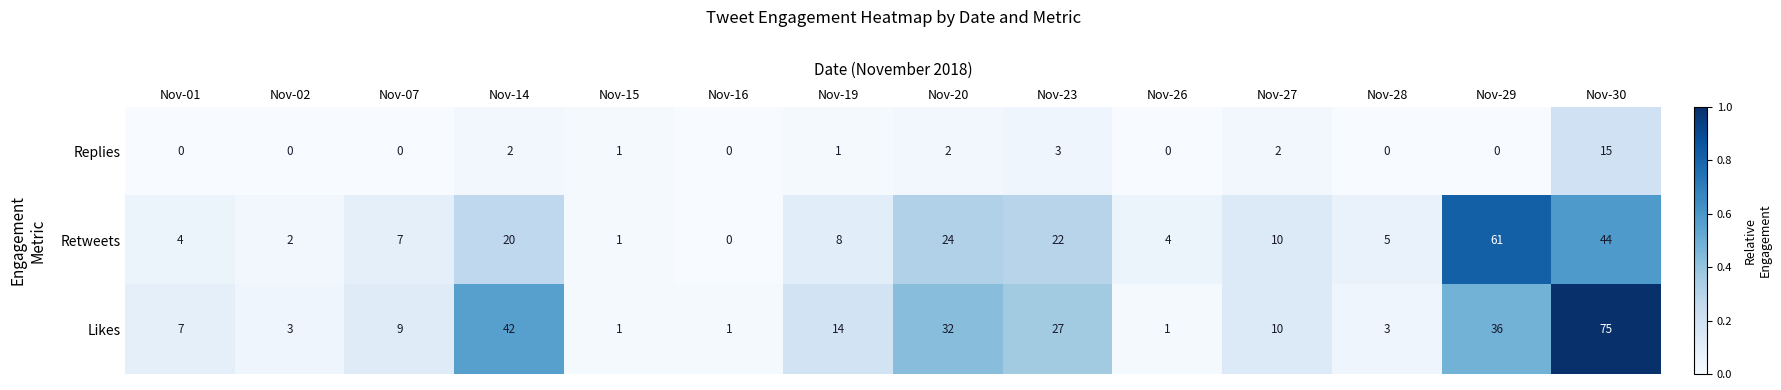

Rank the series by their maximum value, from lowest to highest.

Replies, Retweets, Likes